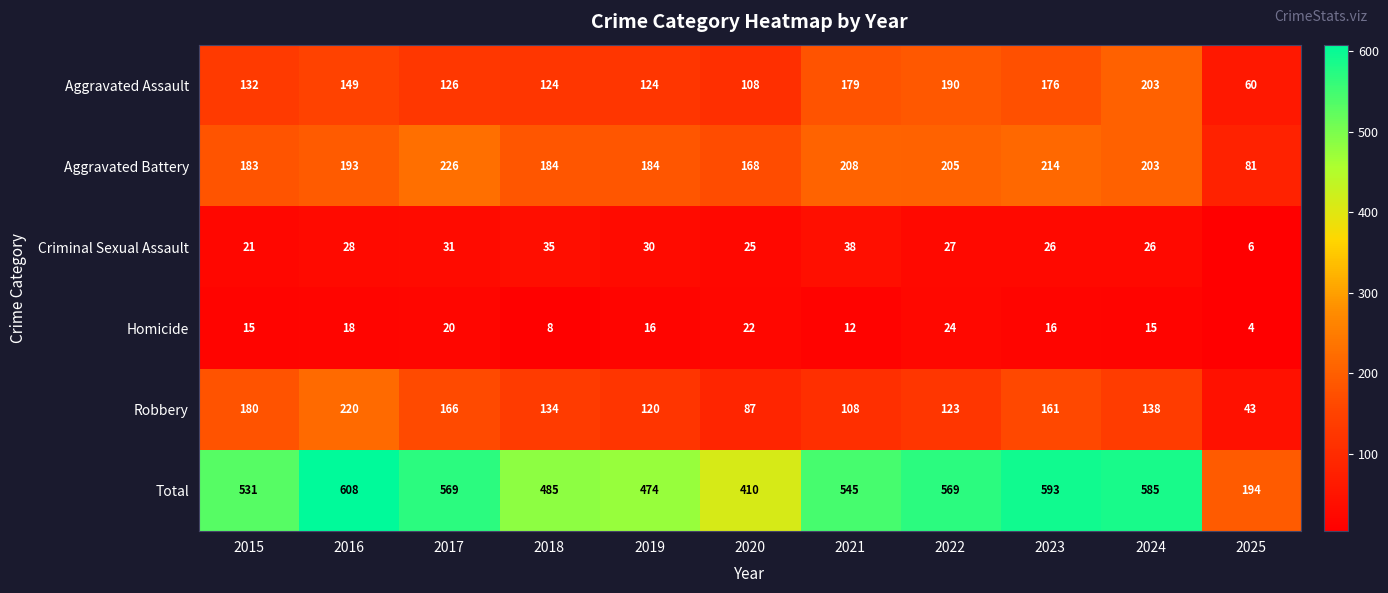

What is the total value across all series at 2017?

1138